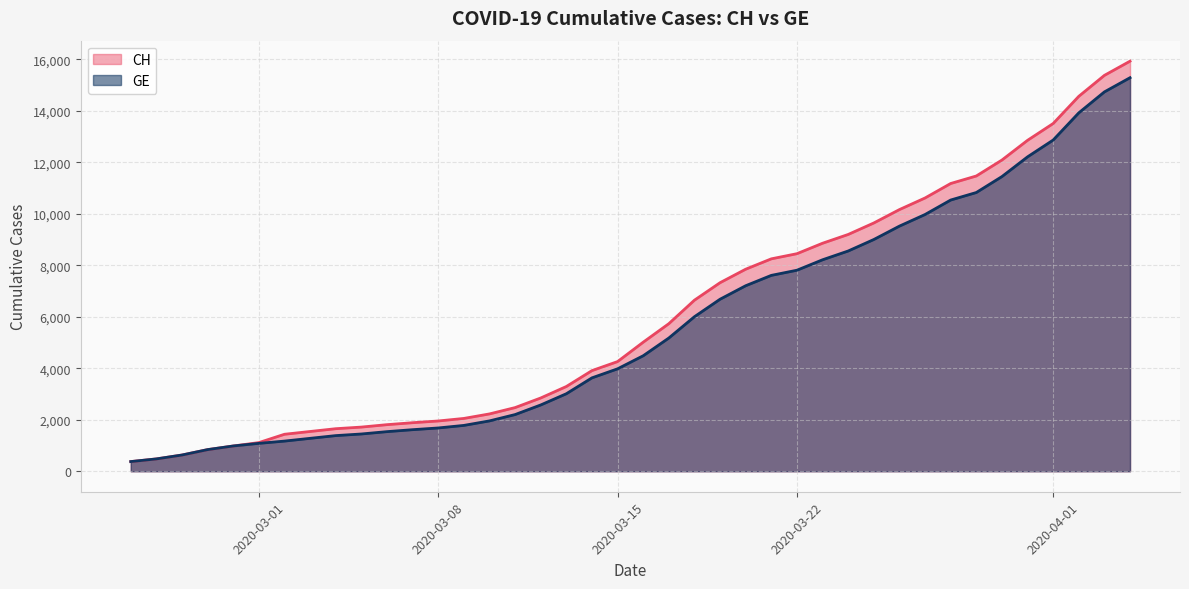

What is the value of the GE point at the 2nd from the left?

479